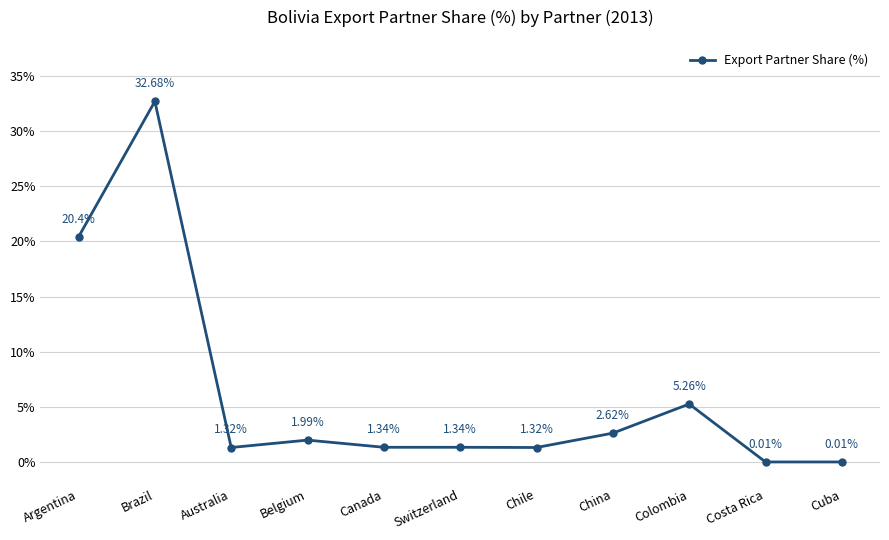

At which category does the chart reach its peak across all series?

Brazil